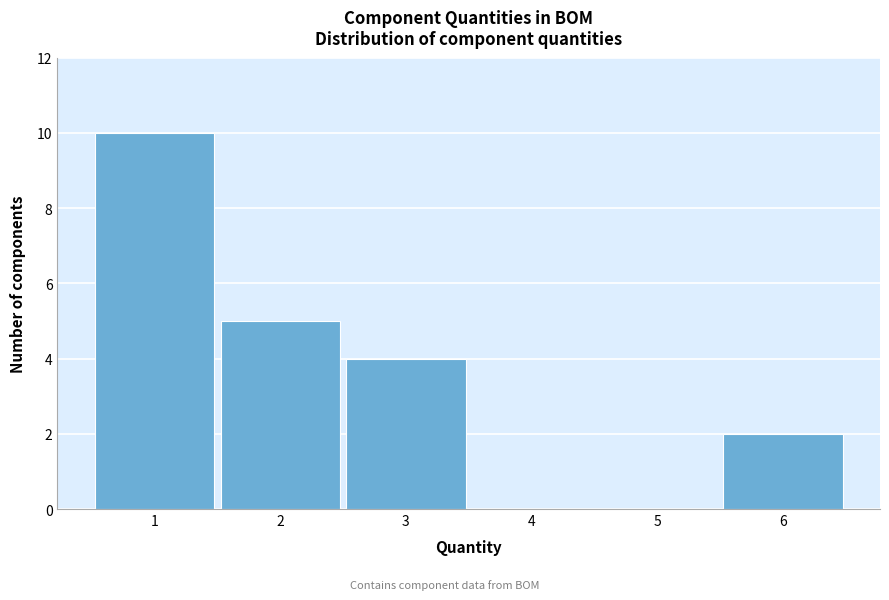

Reading left to right, list every bar in this chart as the range it spans on the x-axis followed by its height. The values are not printed on the chart, so give them approximately, as read against the axis.

0.5 to 1.5: 10
1.5 to 2.5: 5
2.5 to 3.5: 4
3.5 to 4.5: 0
4.5 to 5.5: 0
5.5 to 6.5: 2